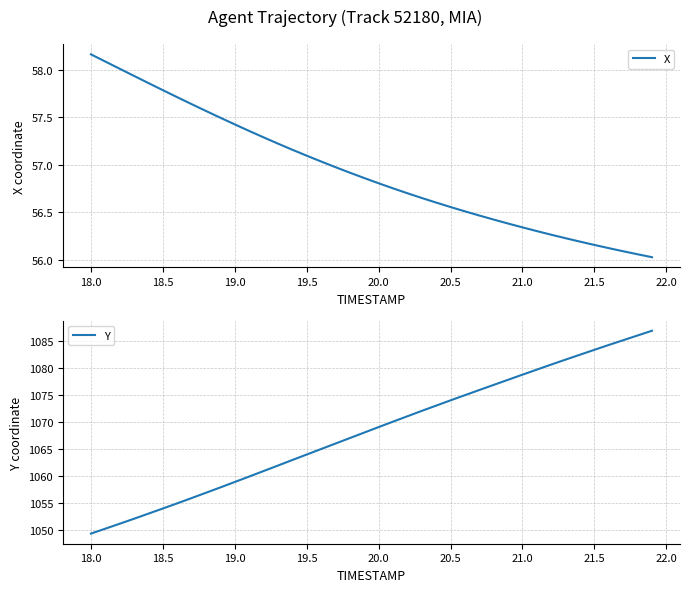

At how many categories does at least one series exceed 705?

40